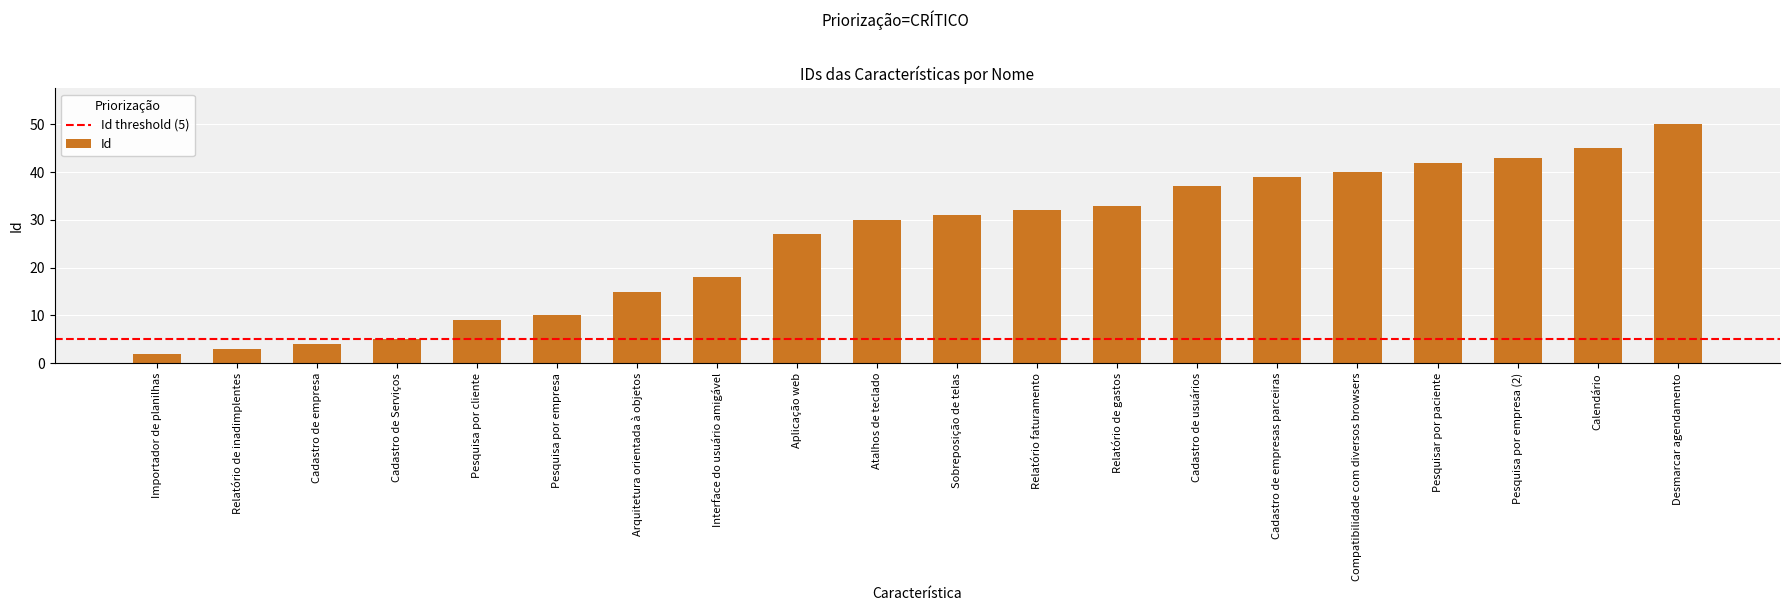

Count the number of data series in this chart.

1